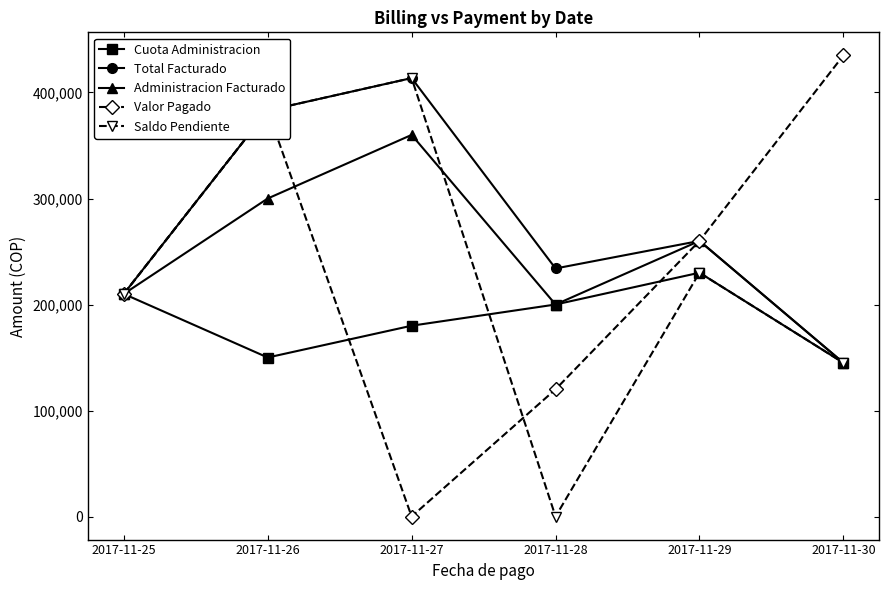

At which label is Administracion Facturado closest to 252500?

2017-11-29